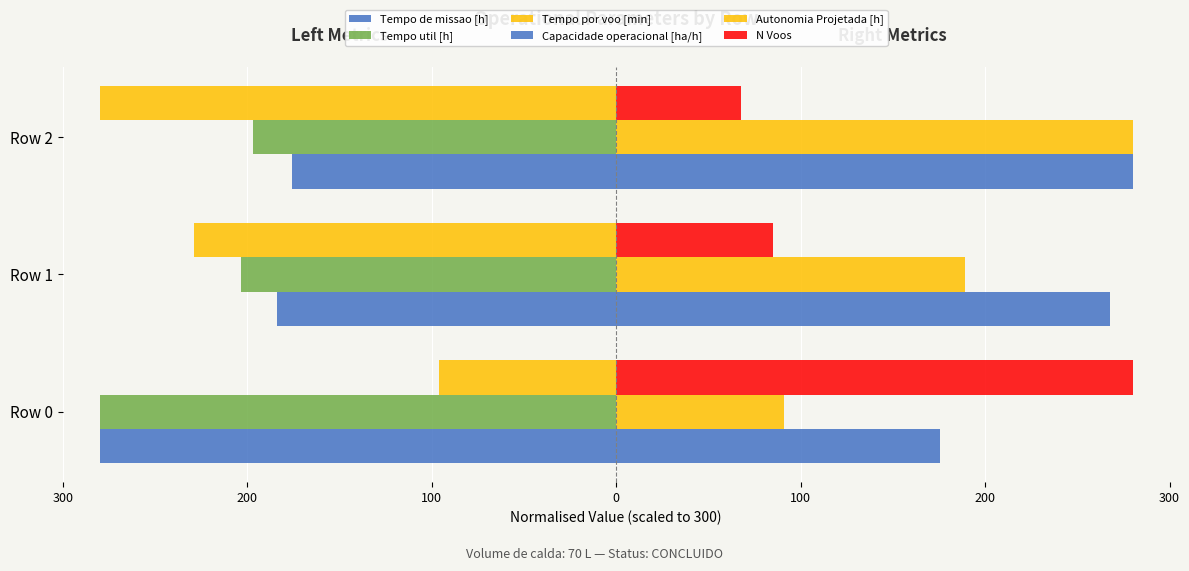

What is the value of the N Voos bar at the 3rd from the left?

67.4